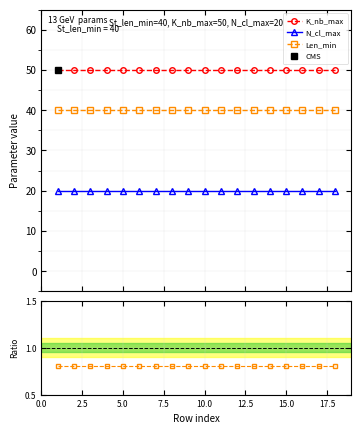

True or false: Len_min ratio has more than 0 points higher than both neighbors.

False